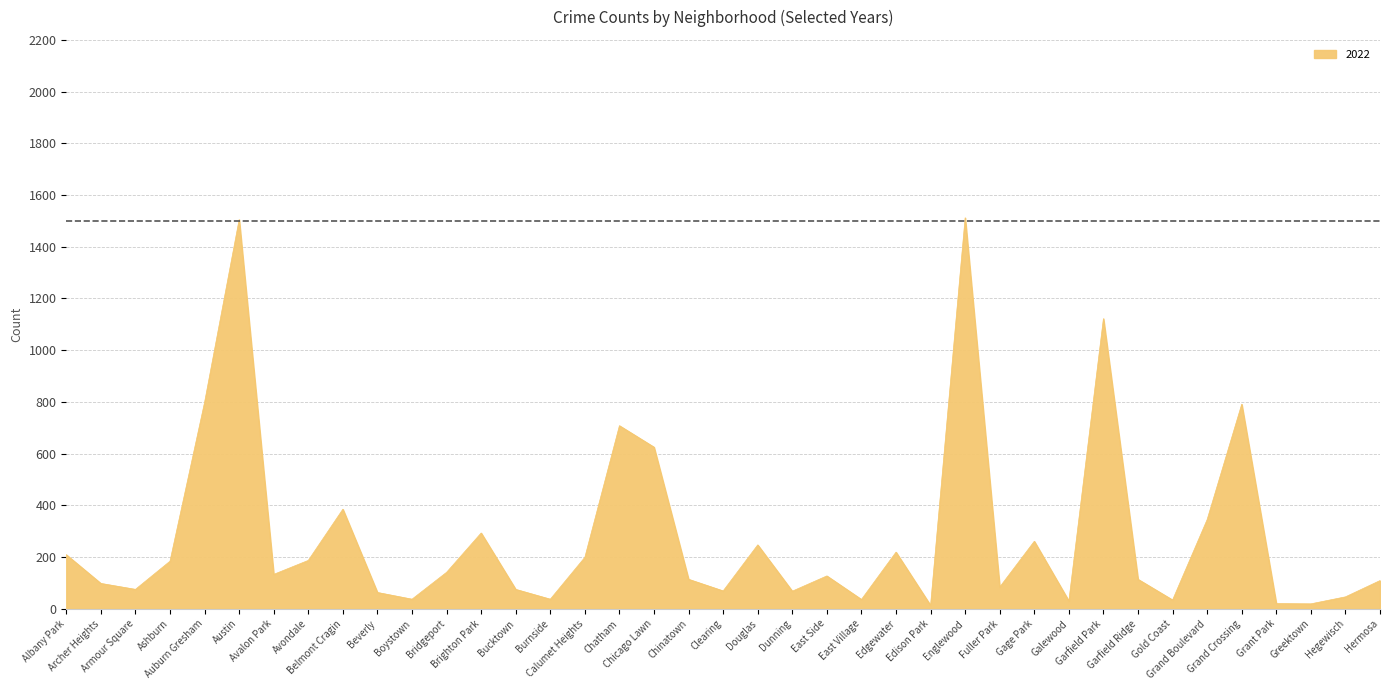

What is the difference between the maximum and minimum values?

1499